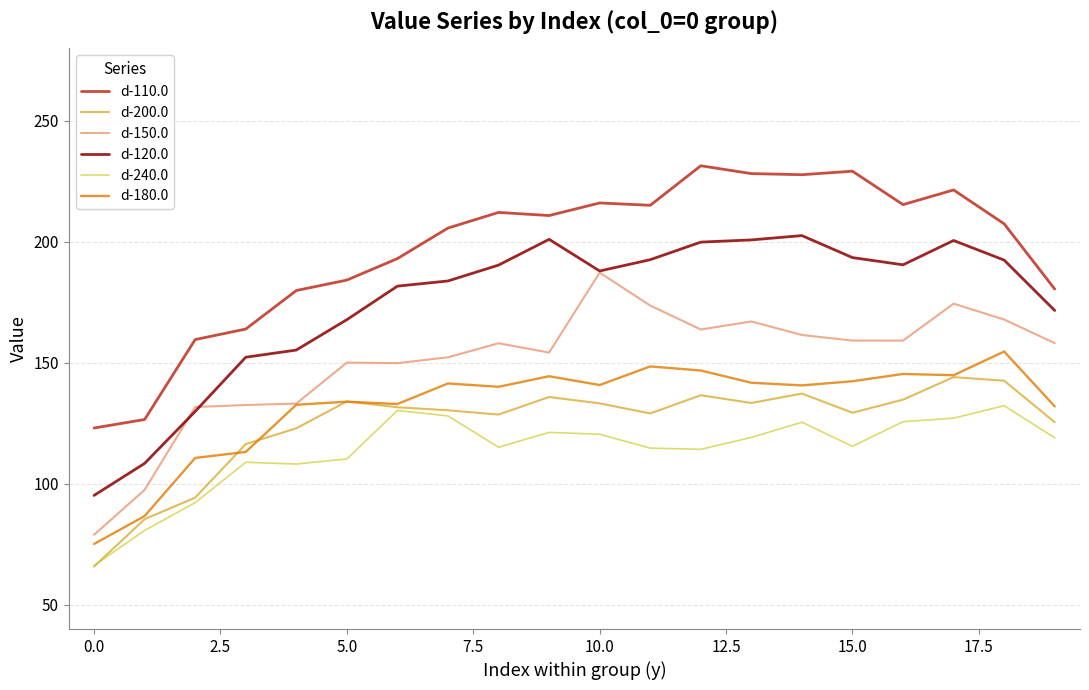

Which series has the largest total across all categories?

d-110.0